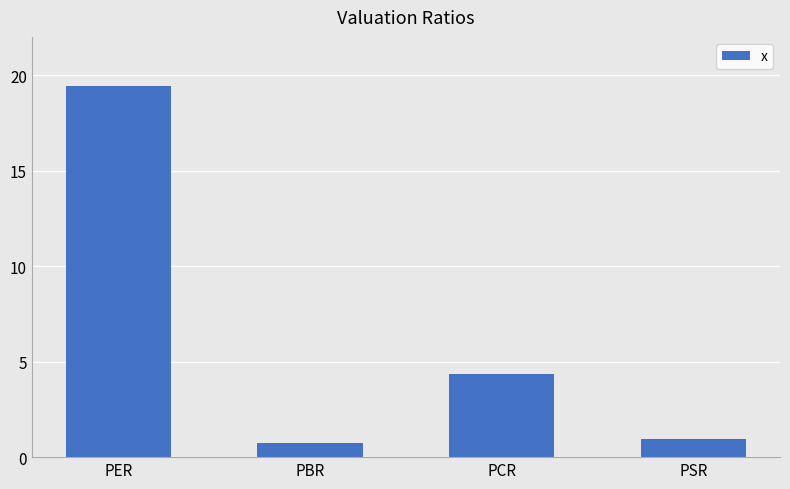

List the labels in order of value, largest first.

PER, PCR, PSR, PBR